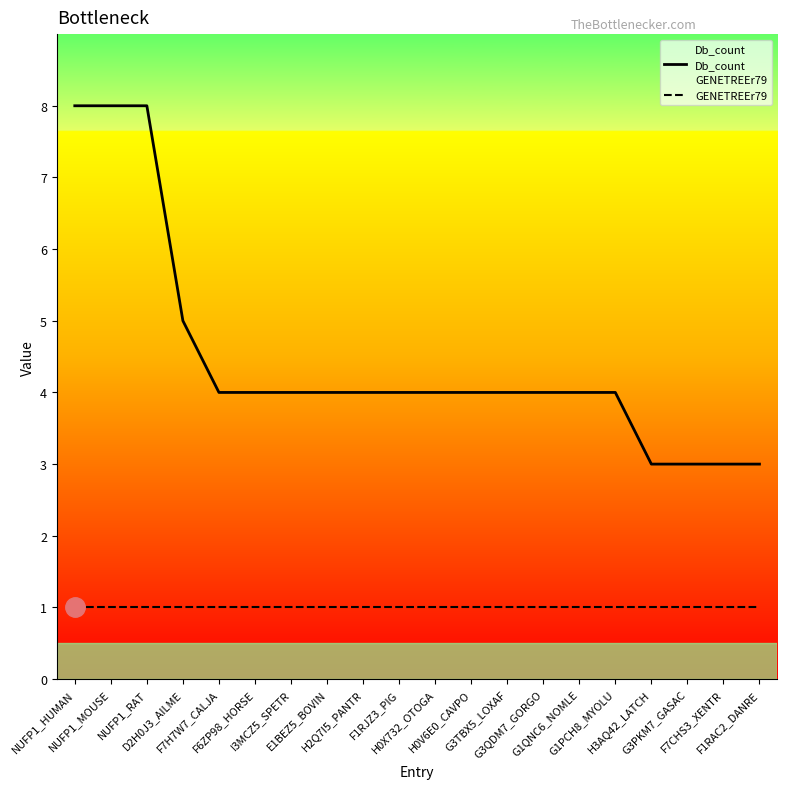

Where does the Db_count series first go above 4?

NUFP1_HUMAN